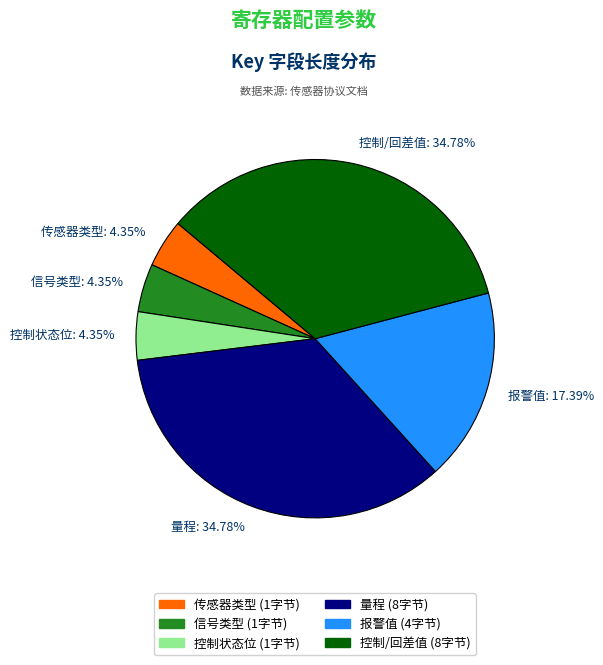

How many segments does this pie chart have?

6